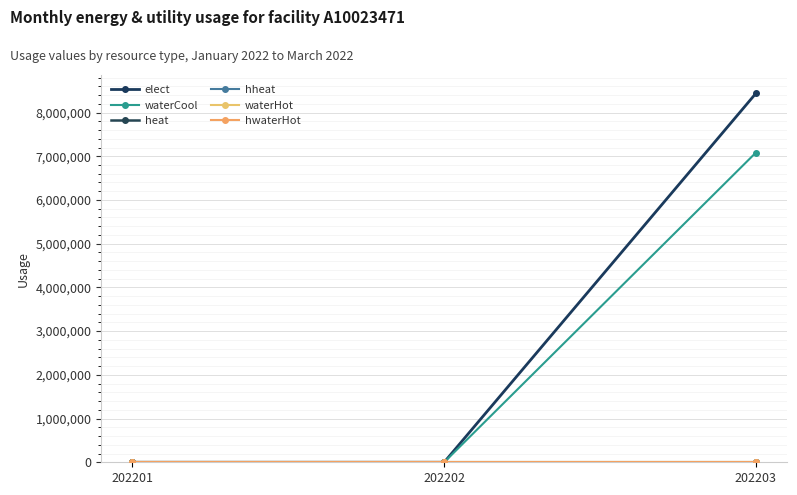

At how many categories does at least one series exceed 2316930?

1